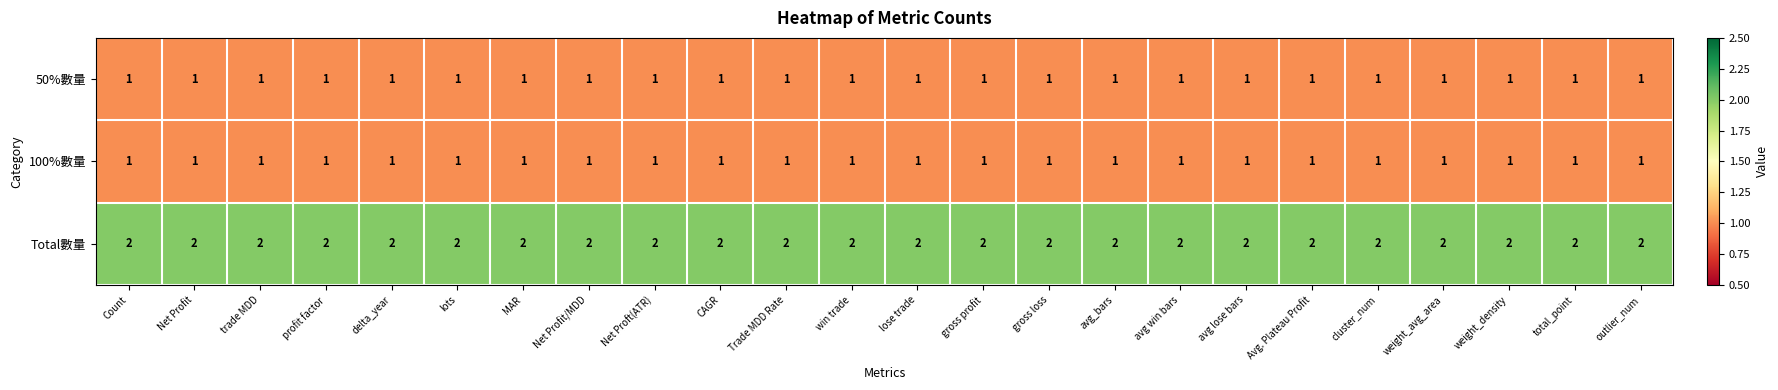

What is the sum of the Total數量 values at trade MDD and lots?

4